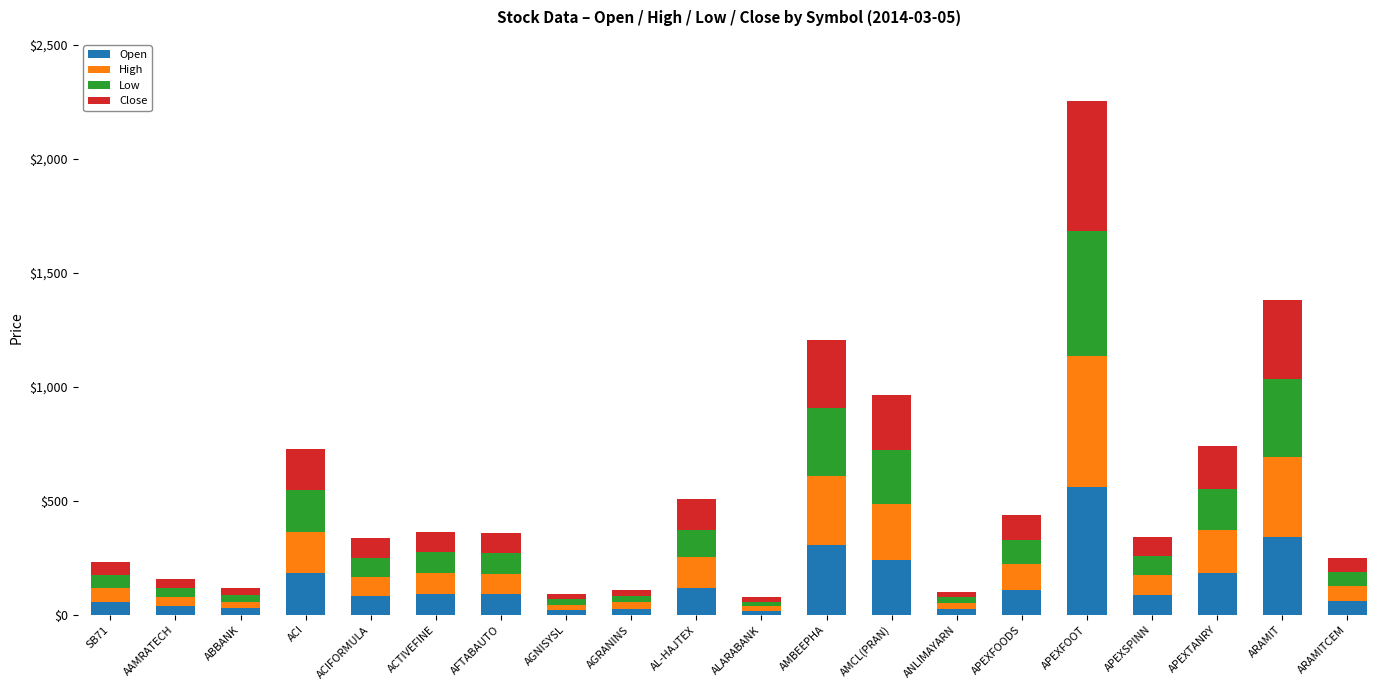

At which category is the sum across all series the highest?

APEXFOOT